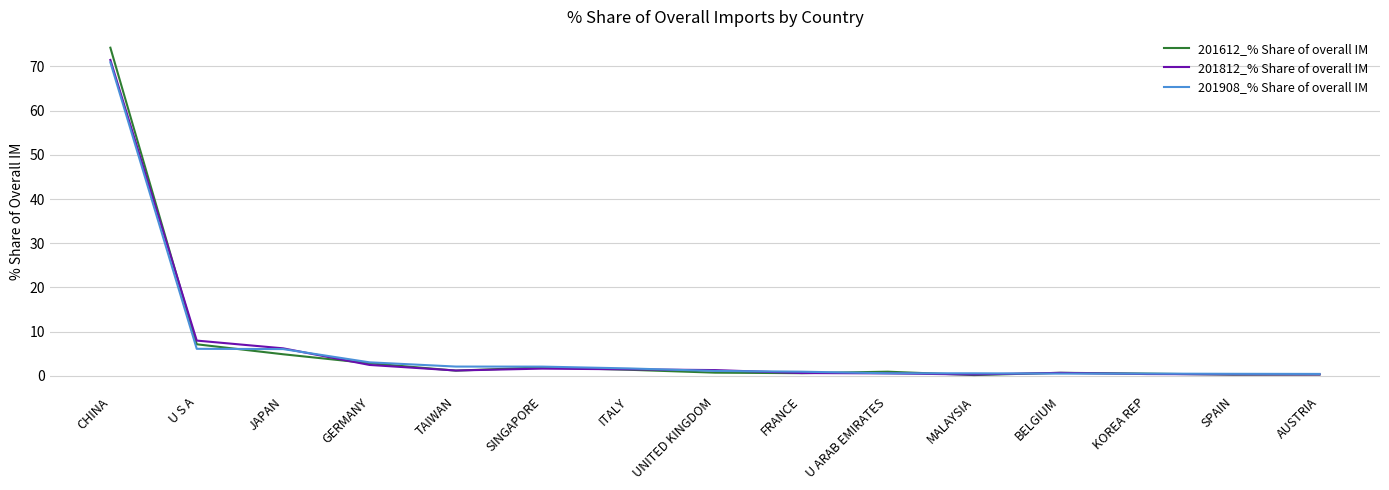

What is the maximum value for 201612_% Share of overall IM?

74.2